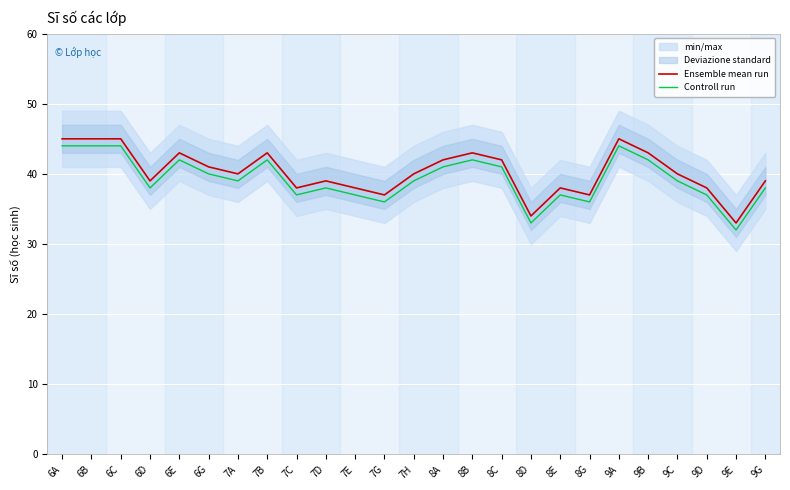

At which category is the sum across all series the highest?

6A